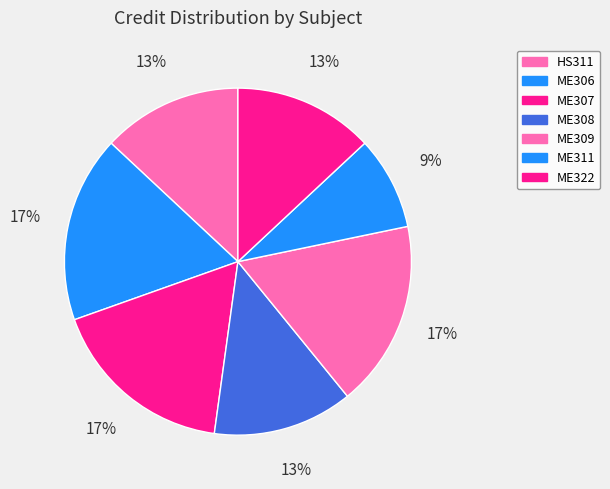

What percentage is NOT represented by ME306?

82.6%